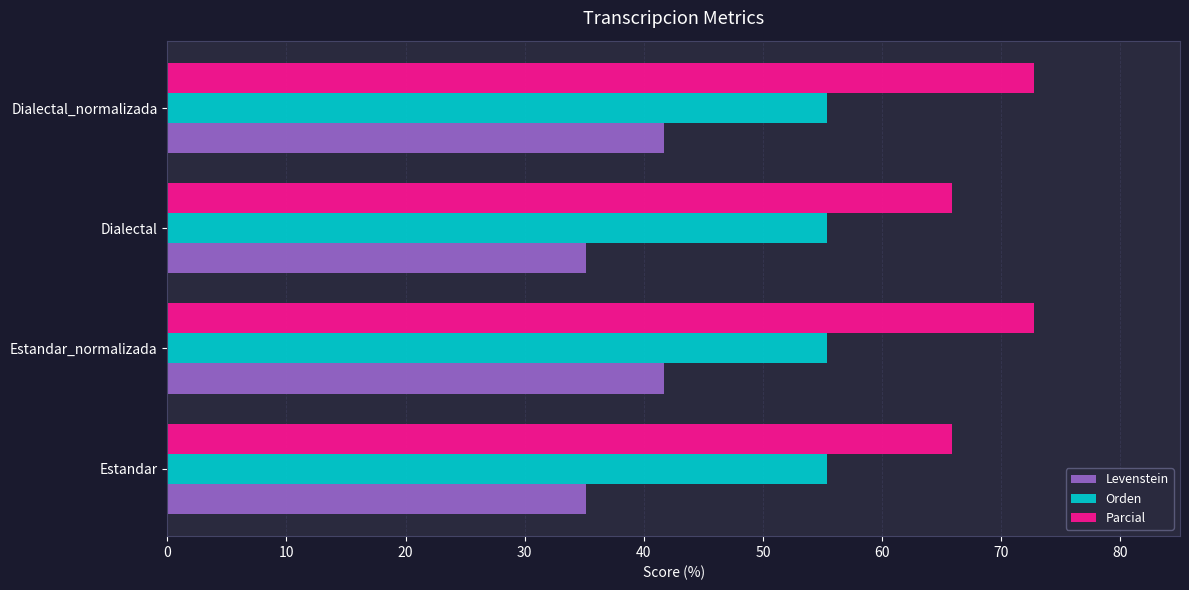

Rank the series by their average value, from highest to lowest.

Parcial, Orden, Levenstein